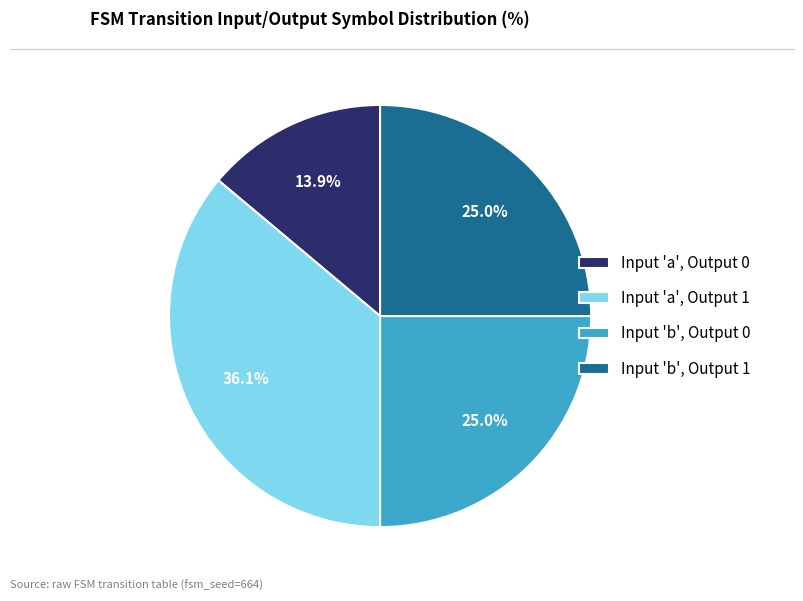

Does any single category account for the majority?

No